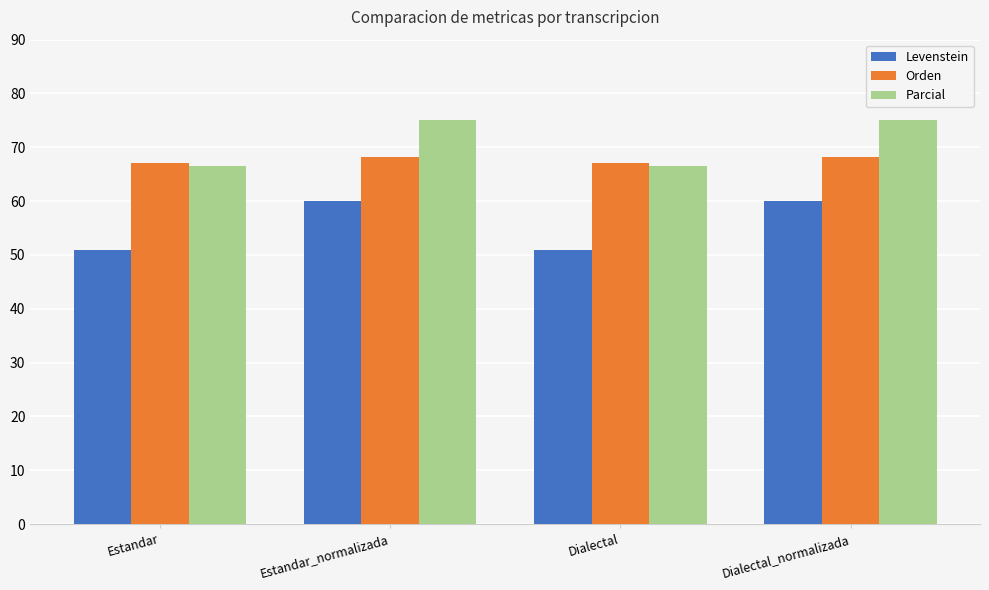

List the series in order of their peak value, highest first.

Parcial, Orden, Levenstein